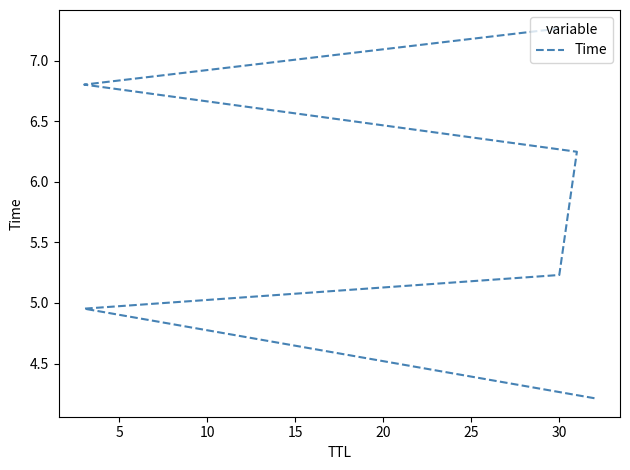

Reading left to right, what are all the values shown in this chart?

4.2	5.0	5.2	6.2	6.8	7.3